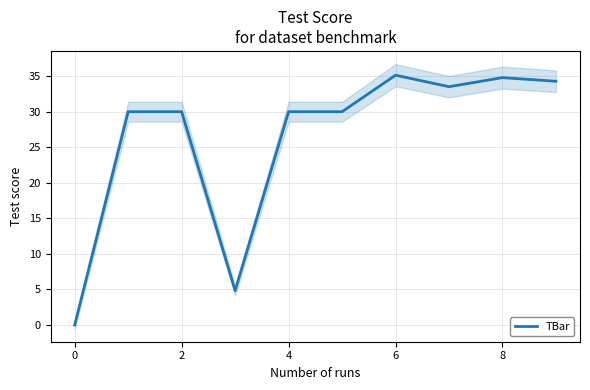

Is it true that TBar equals 0.0 at 0?

True